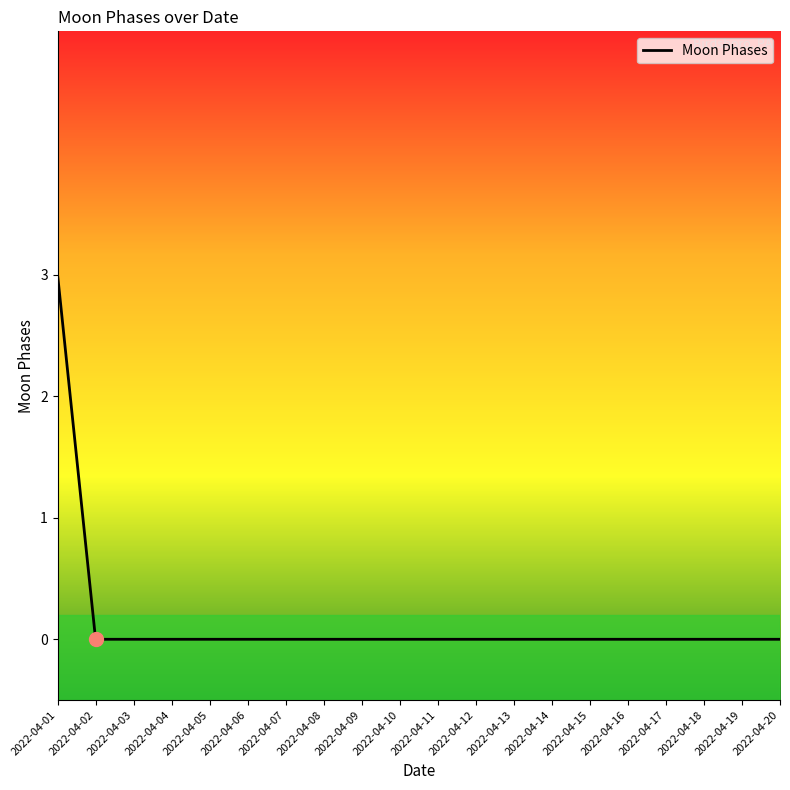

The value at 2022-04-17 is 2. True or false?

False